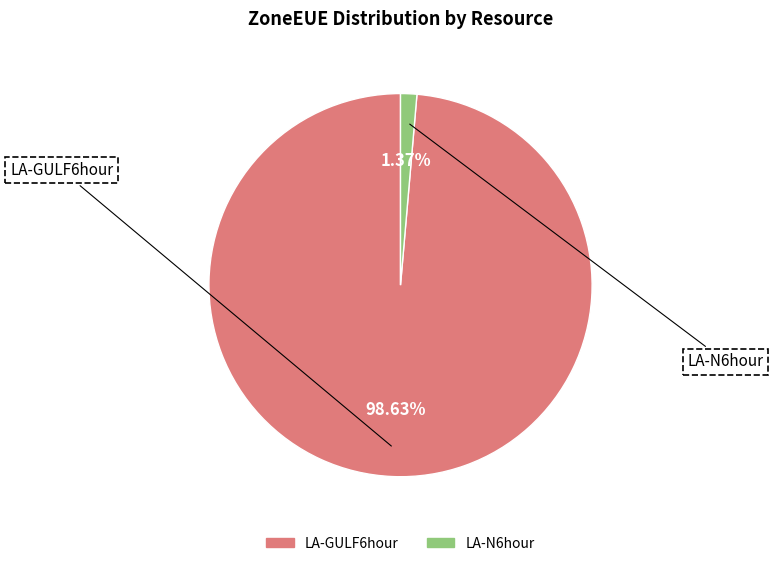

Between LA-GULF6hour and LA-N6hour, which is larger?

LA-GULF6hour